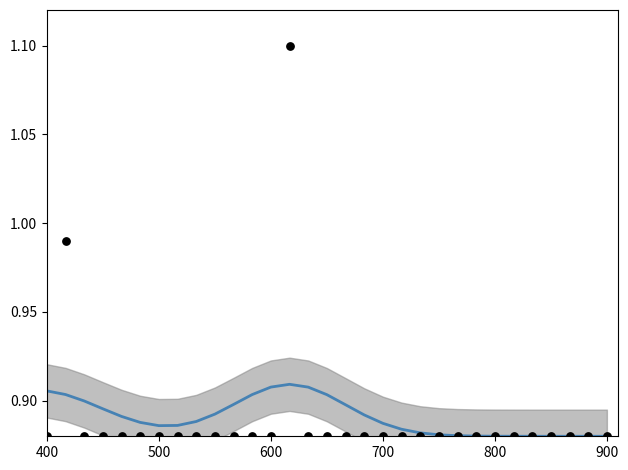

At how many categories does at least one series exceed 1?

1